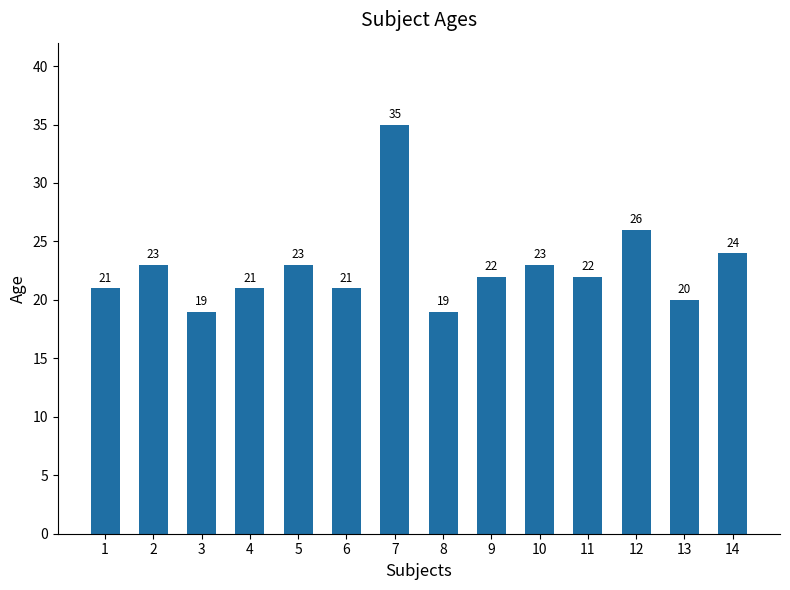

Between 9 and 1, which is larger?

9